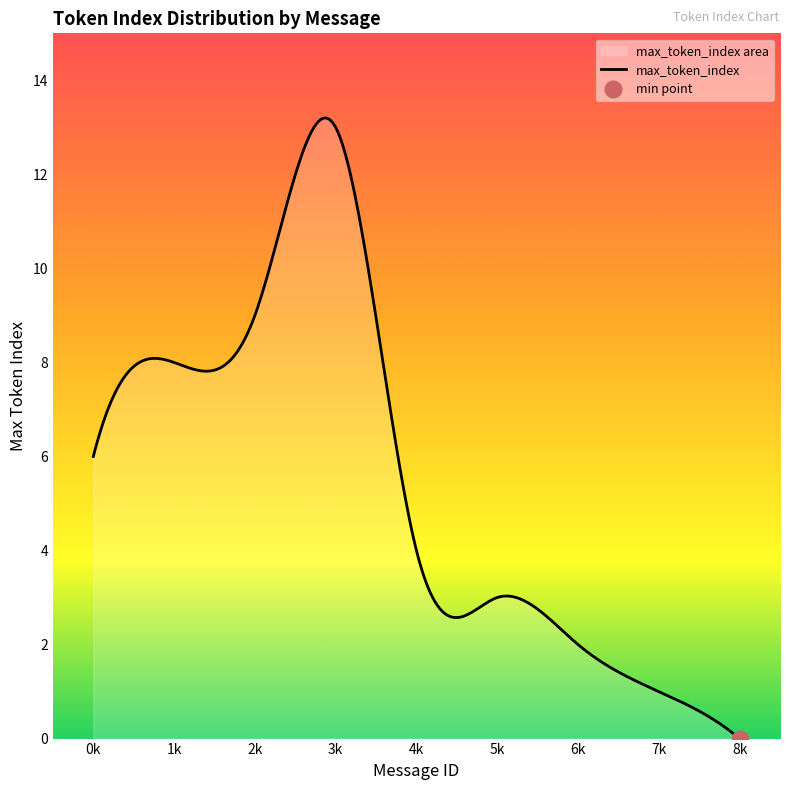

What is the difference between the maximum and minimum values?

13